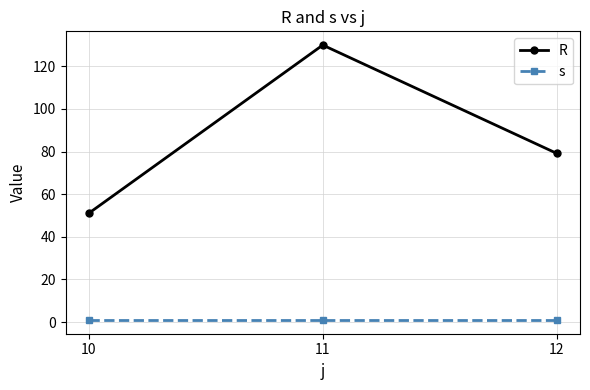

At which label is R closest to 90?

12